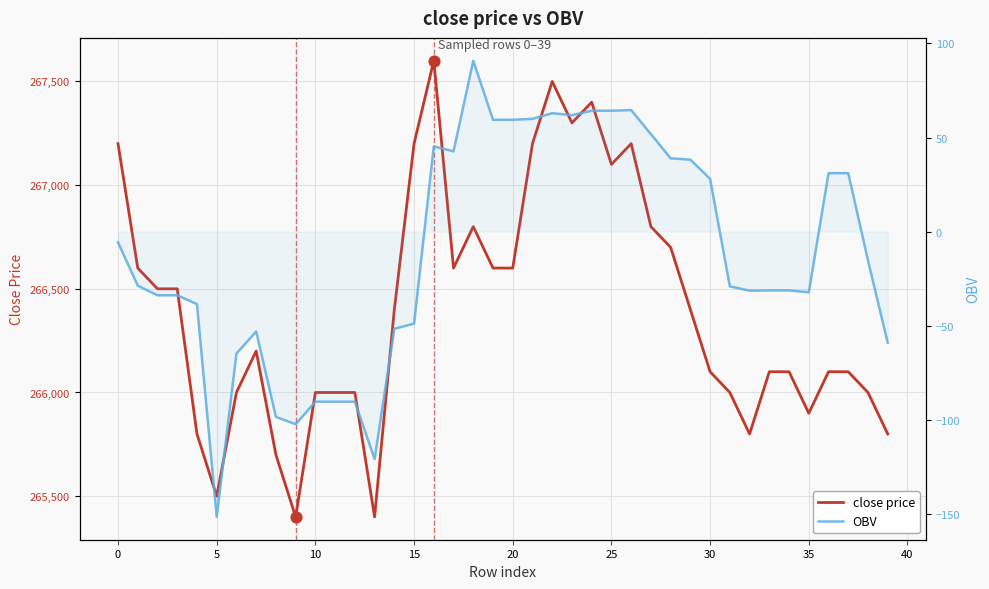

Which series has the largest total across all categories?

close price